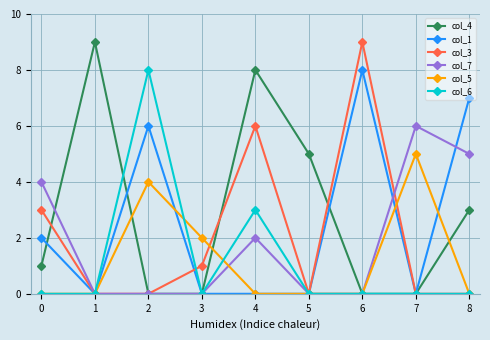

How many series are shown in this chart?

6